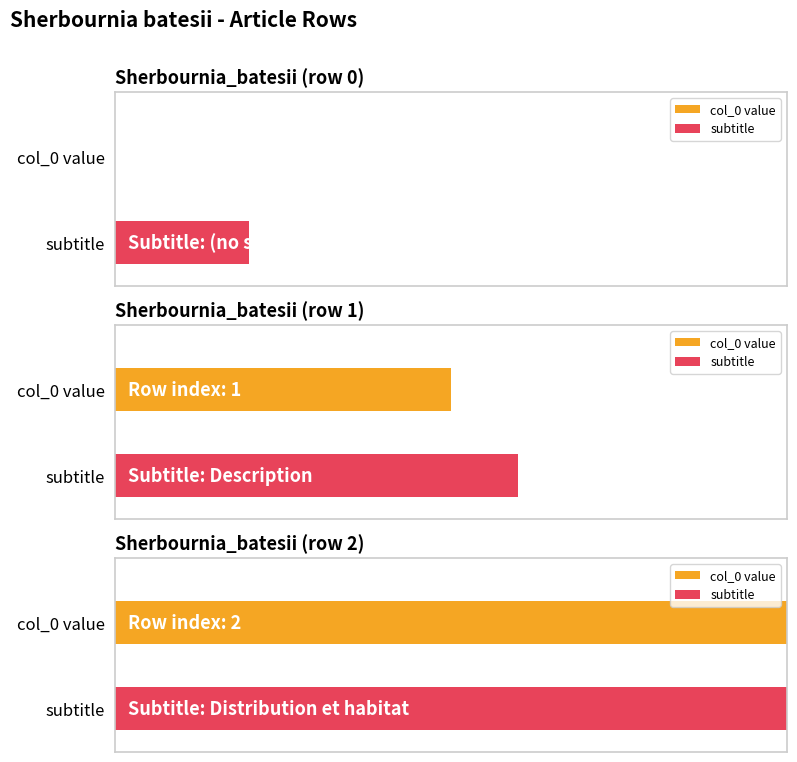

Reading left to right, transcribe all the data shown in this chart.

Sherbournia_batesii (row 0)=0	Sherbournia_batesii (row 1)=1	Sherbournia_batesii (row 2)=2